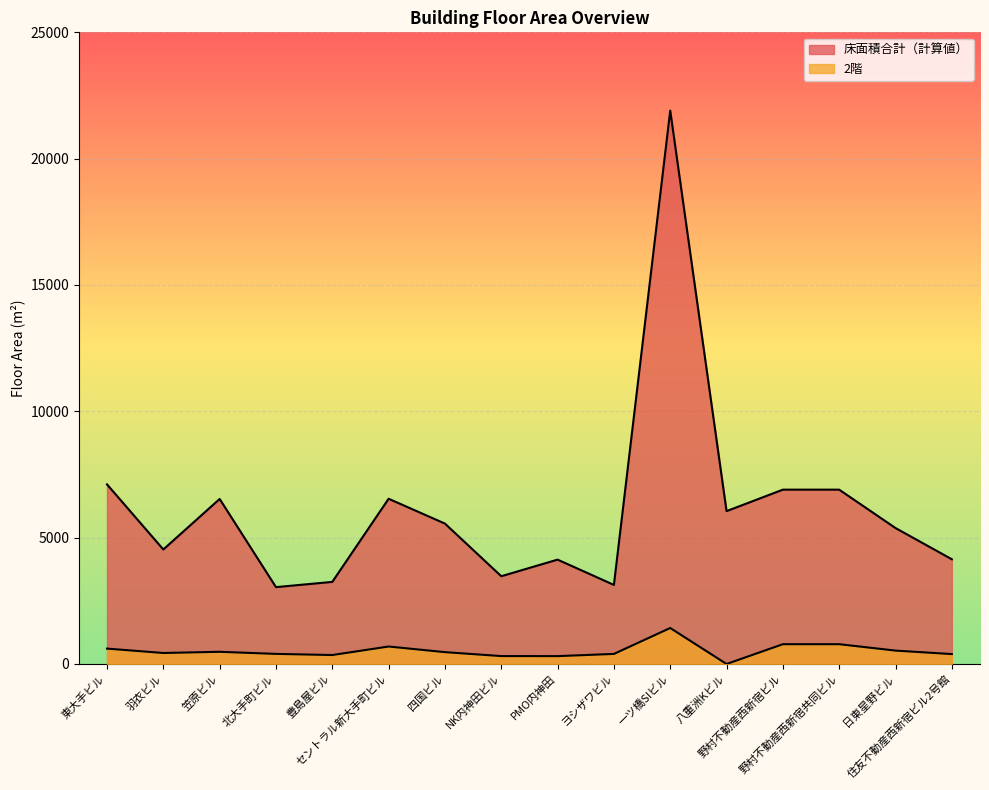

The 2階 series shows 616.5 at 羽衣ビル. True or false?

False